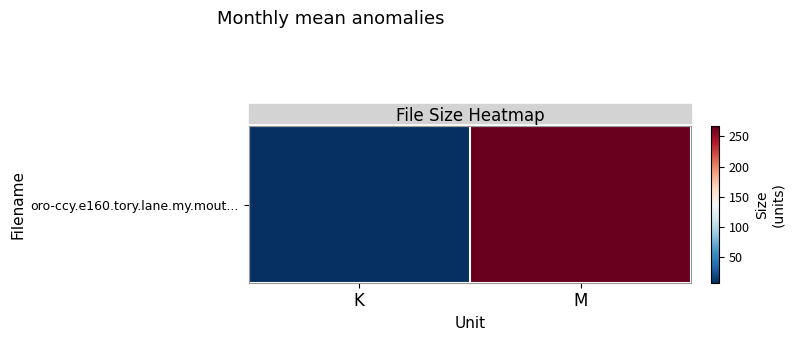

List the labels in order of value, largest first.

M, K